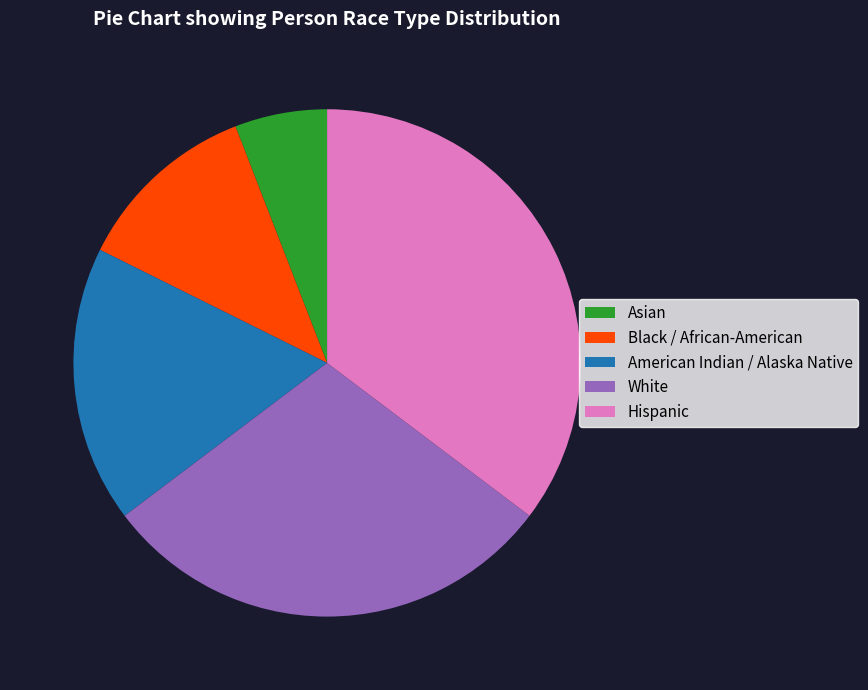

How many segments does this pie chart have?

5